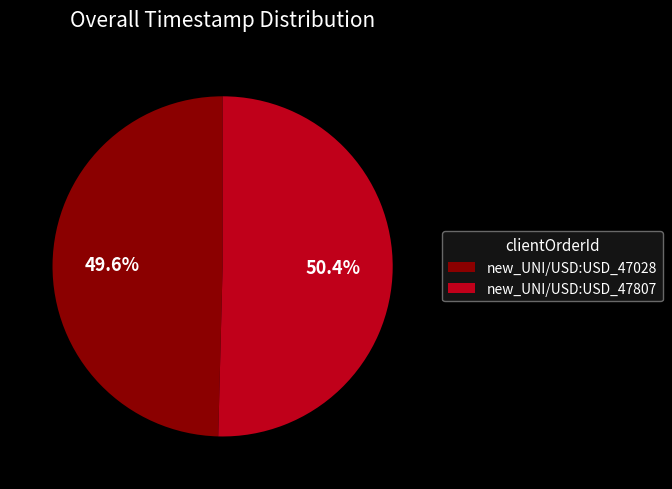

Does new_UNI/USD:USD_47028 represent more than half of the total?

No